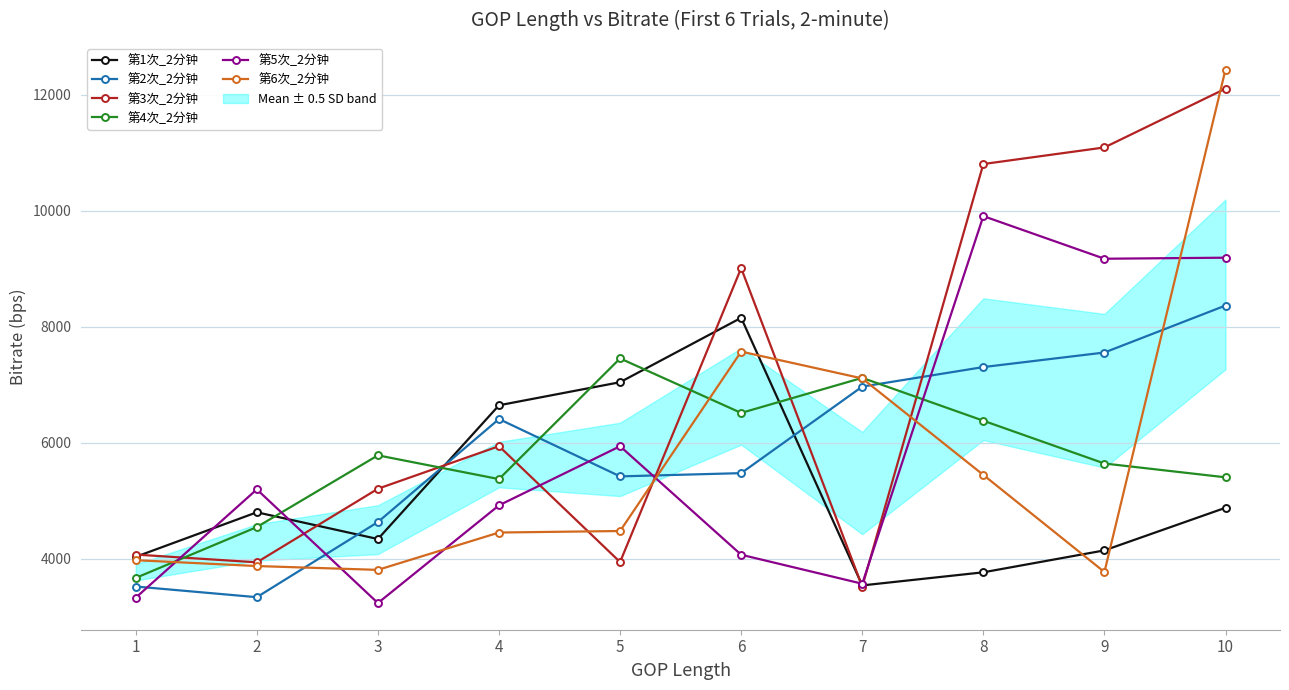

The value of 第1次_2分钟 at 7 is 3536. True or false?

True